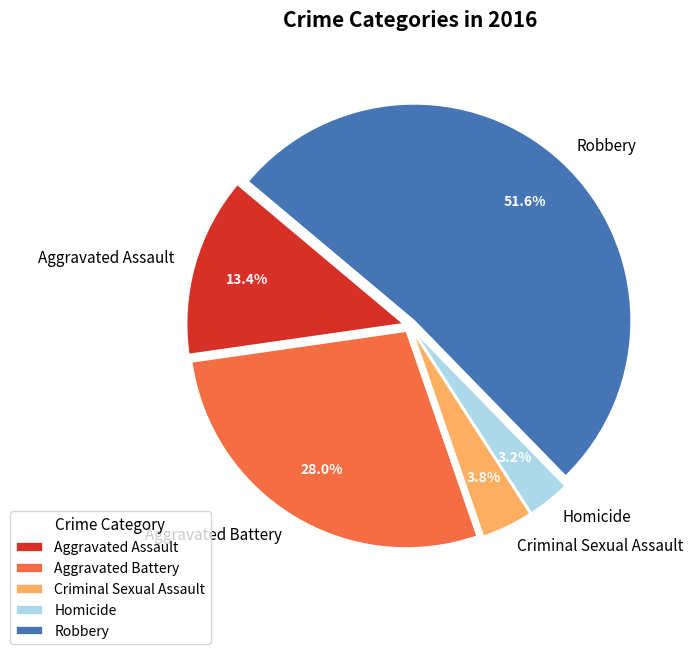

To the nearest percent, what is the difference between the largest and smallest slice percentages?

48%